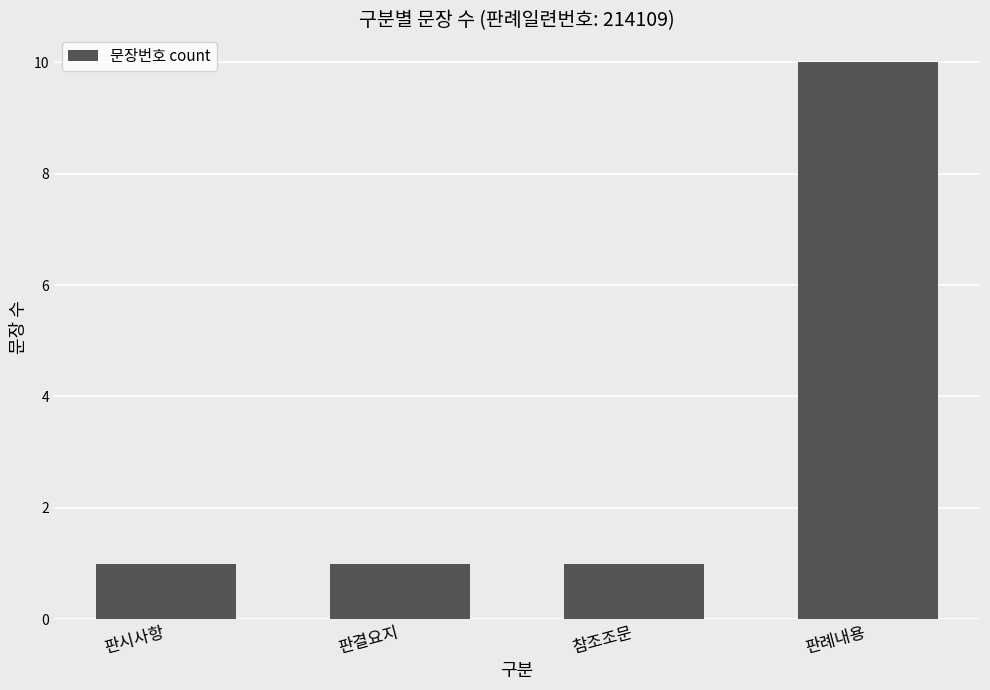

What is the value of the 3rd bar from the left?

1